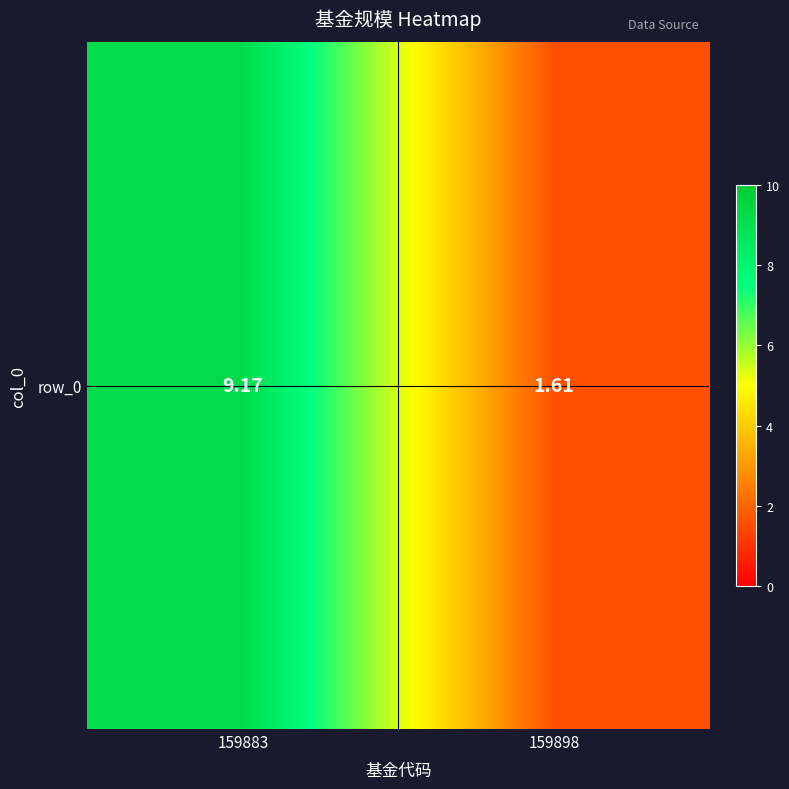

Count the number of categories in the chart.

2